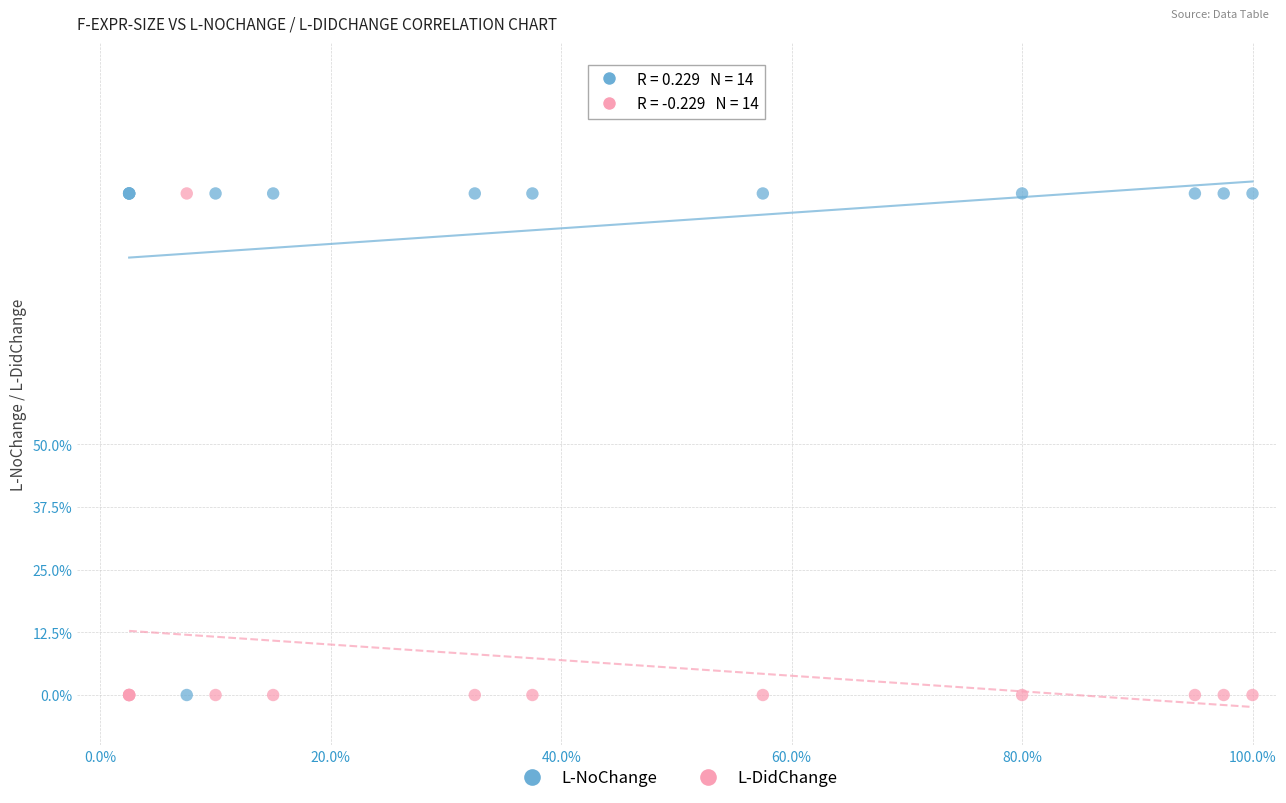

What are all the series names shown in the legend?

L-NoChange, L-DidChange